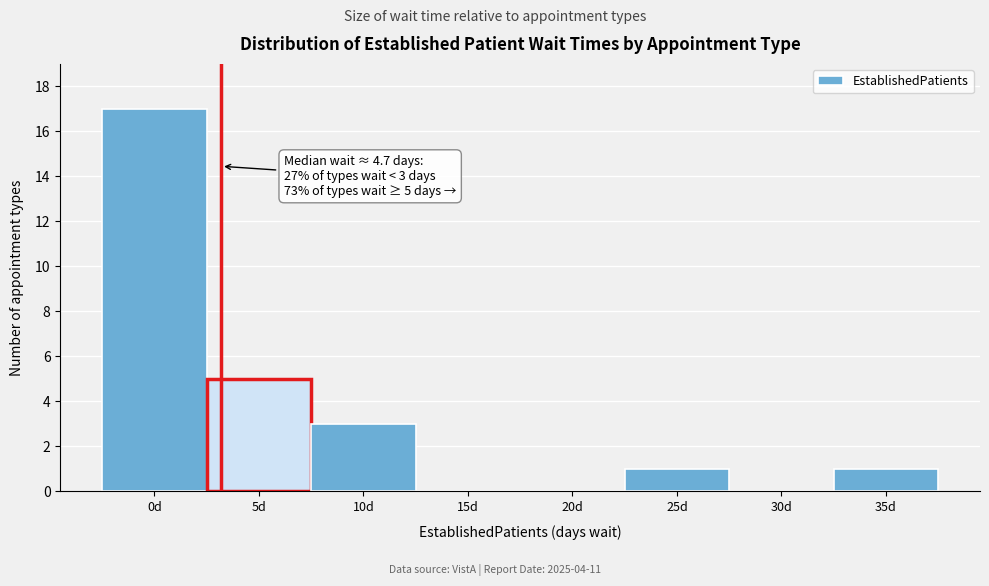

Reading right to left, what are all the values shown in this chart?

35d=1	30d=0	25d=1	20d=0	15d=0	10d=3	5d=5	0d=17